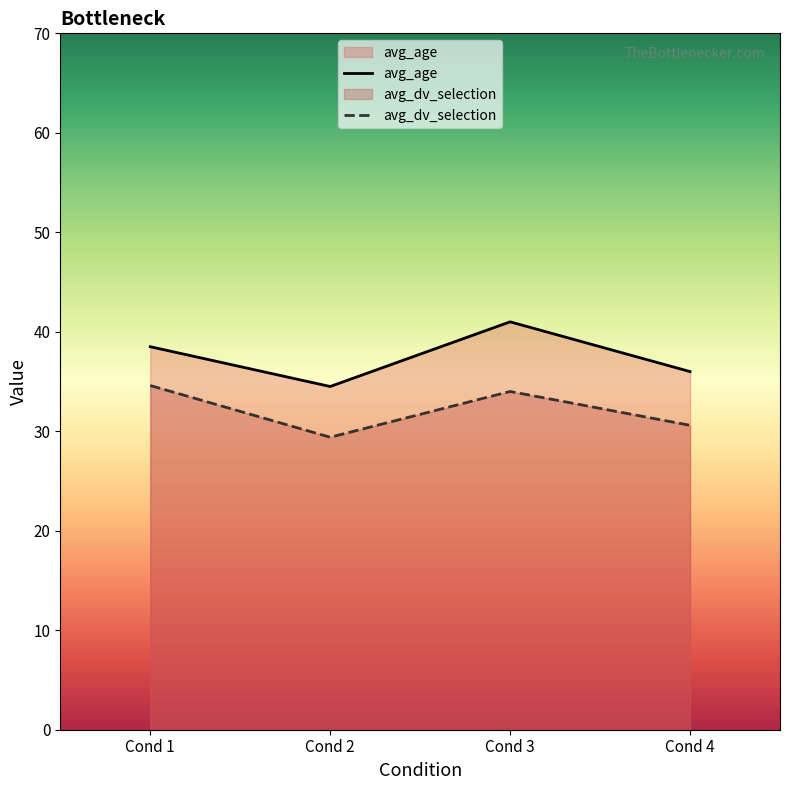

What is the sum of all avg_age values?

150.0